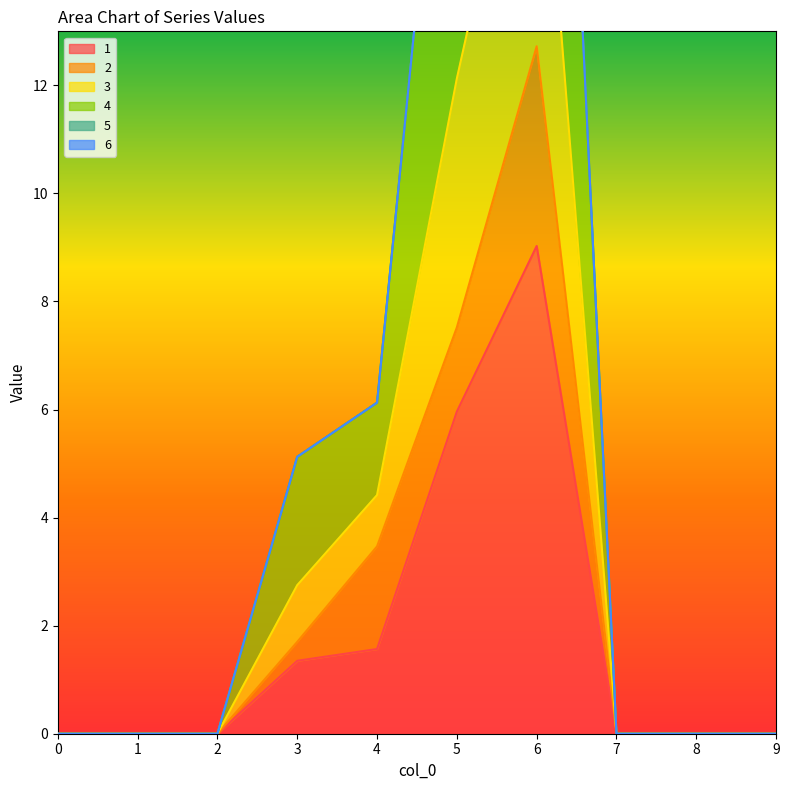

Which category has the highest value in the 4 series?

6